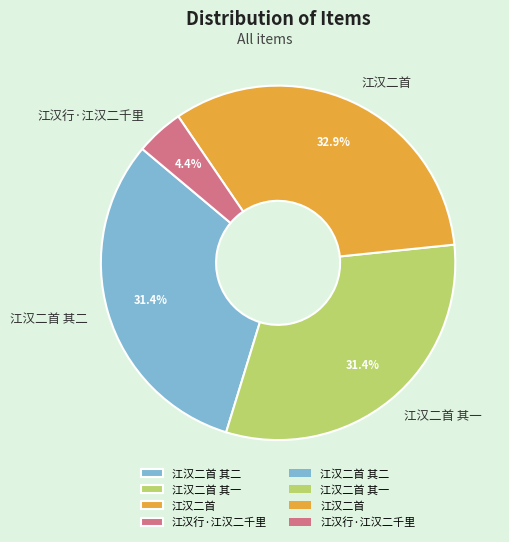

How many slices are in this pie chart?

4